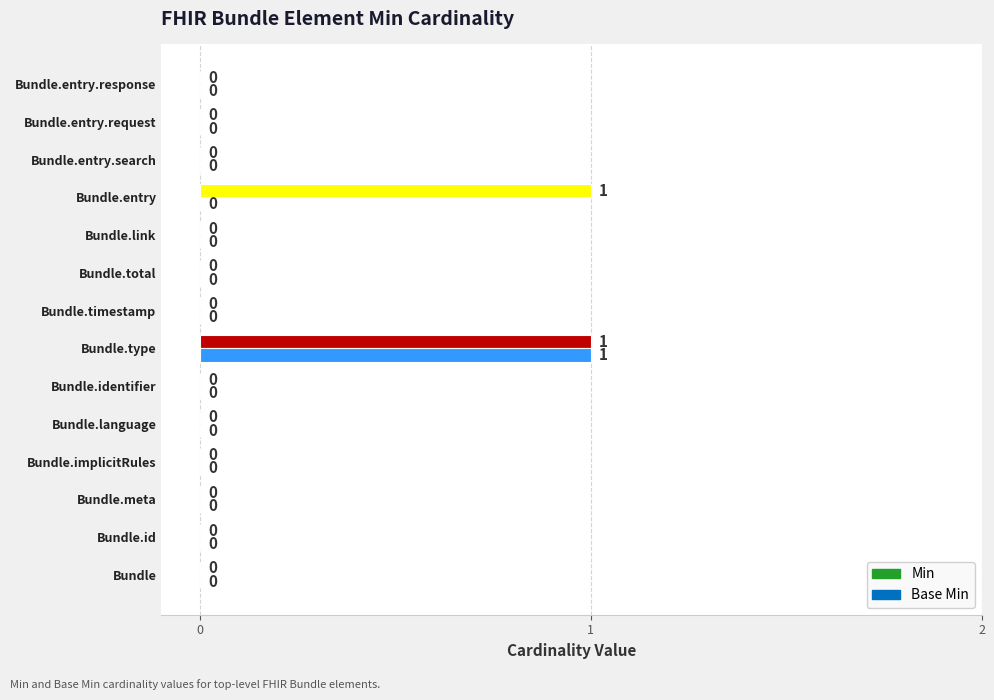

How many groups of bars are there?

14